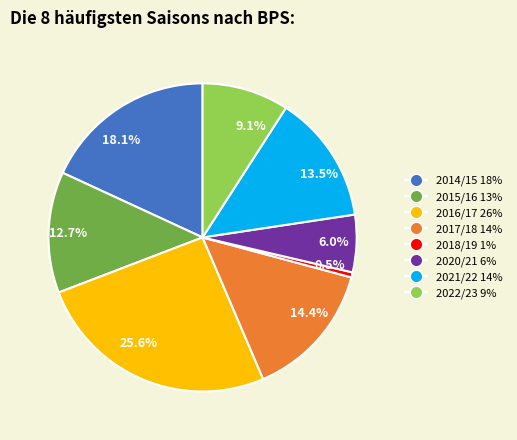

How many slices are in this pie chart?

8